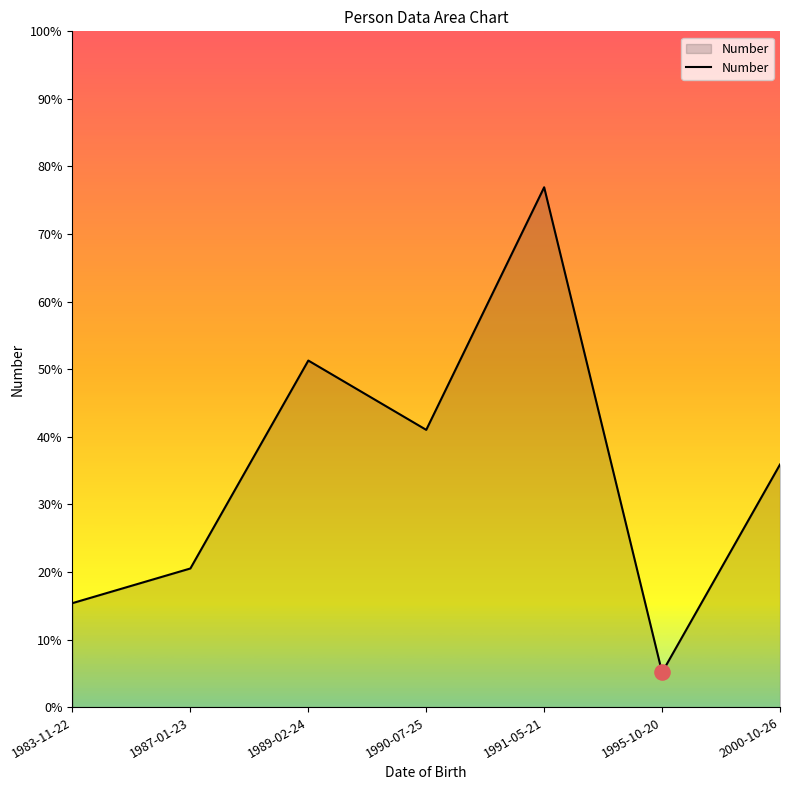

Between 1995-10-20 and 1983-11-22, which is larger?

1983-11-22